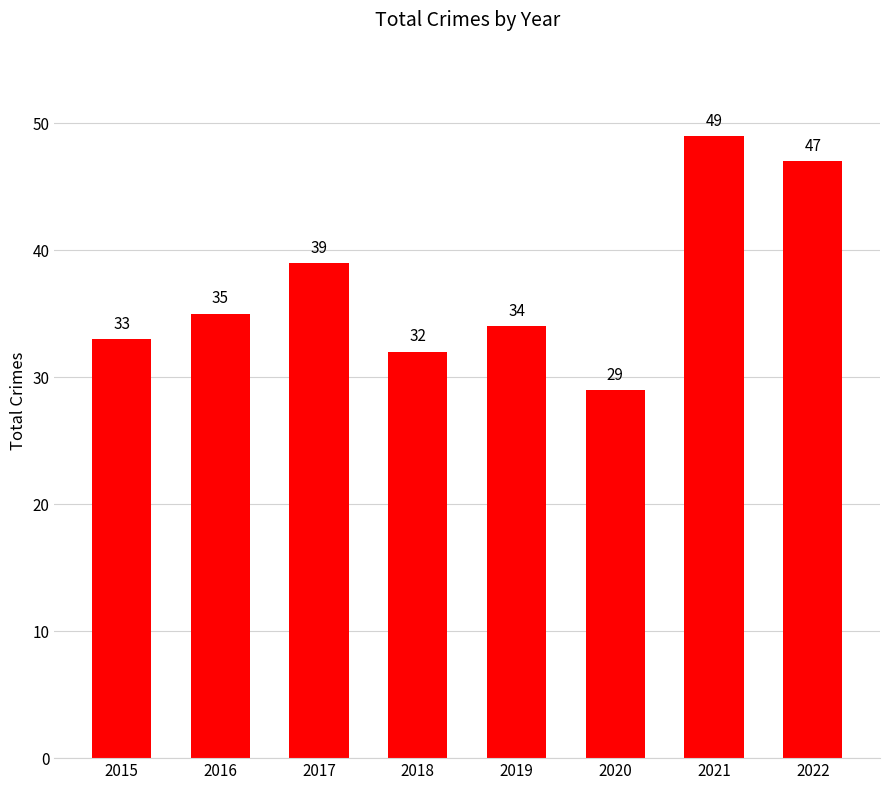

What is the change in value from 2016 to 2018?

-3